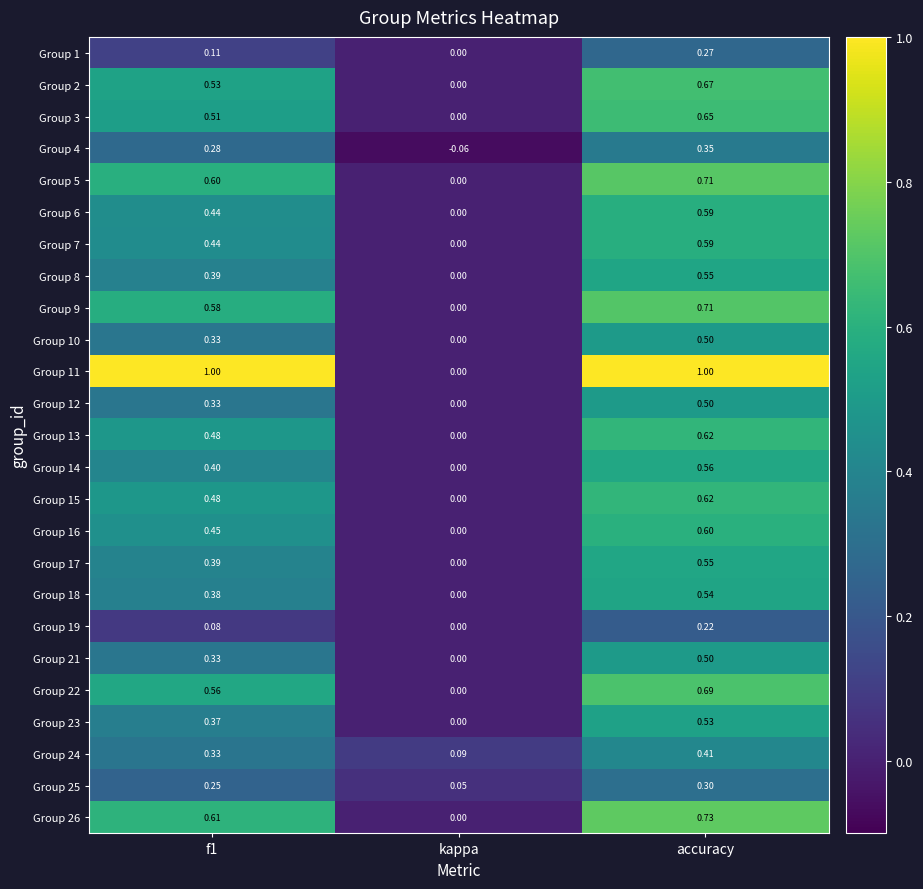

At which label is Group 24 closest to 0?

kappa